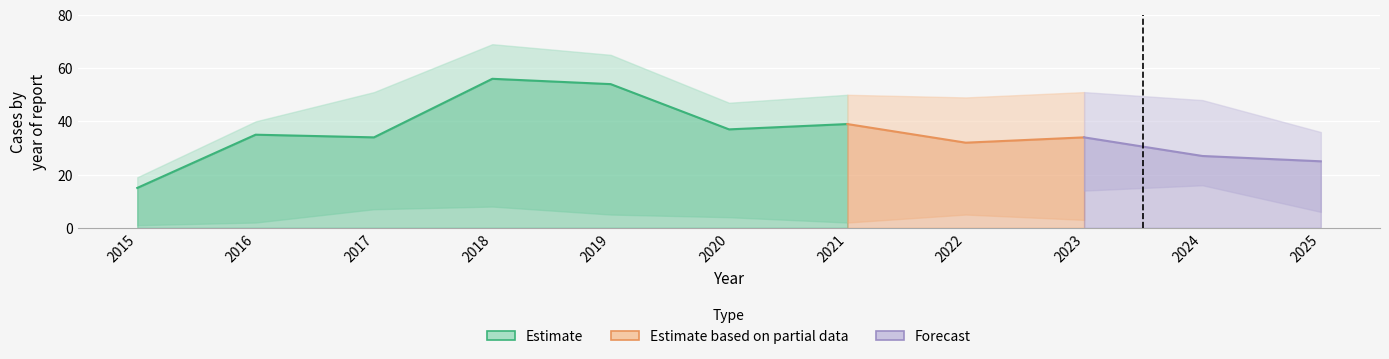

Rank the categories by Robbery value from highest to lowest.

2018, 2019, 2021, 2020, 2016, 2017, 2023, 2022, 2024, 2025, 2015